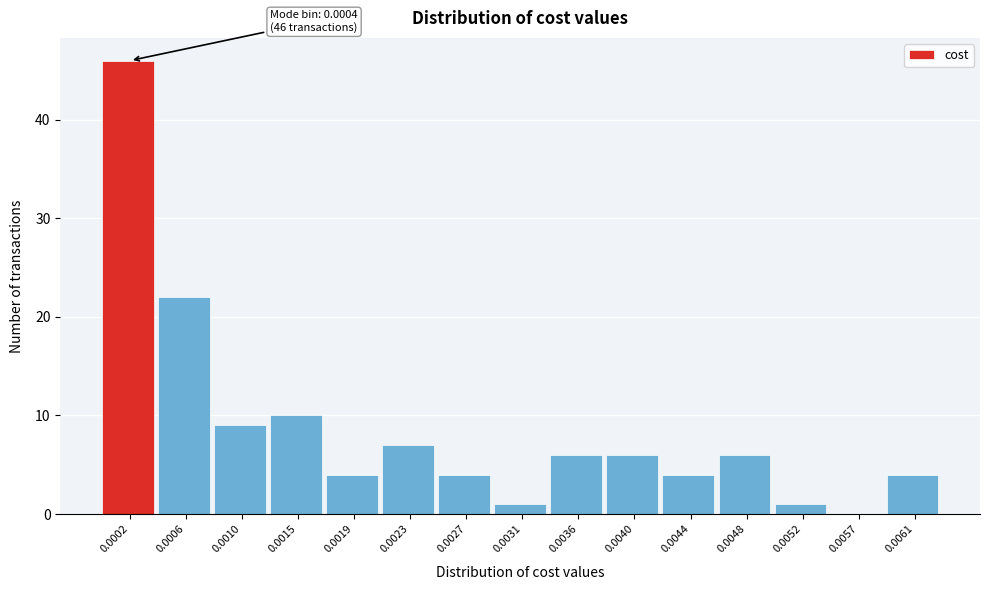

Reading left to right, what are all the values shown in this chart?

0.0002=46	0.0006=22	0.0010=9	0.0015=10	0.0019=4	0.0023=7	0.0027=4	0.0031=1	0.0036=6	0.0040=6	0.0044=4	0.0048=6	0.0052=1	0.0057=0	0.0061=4